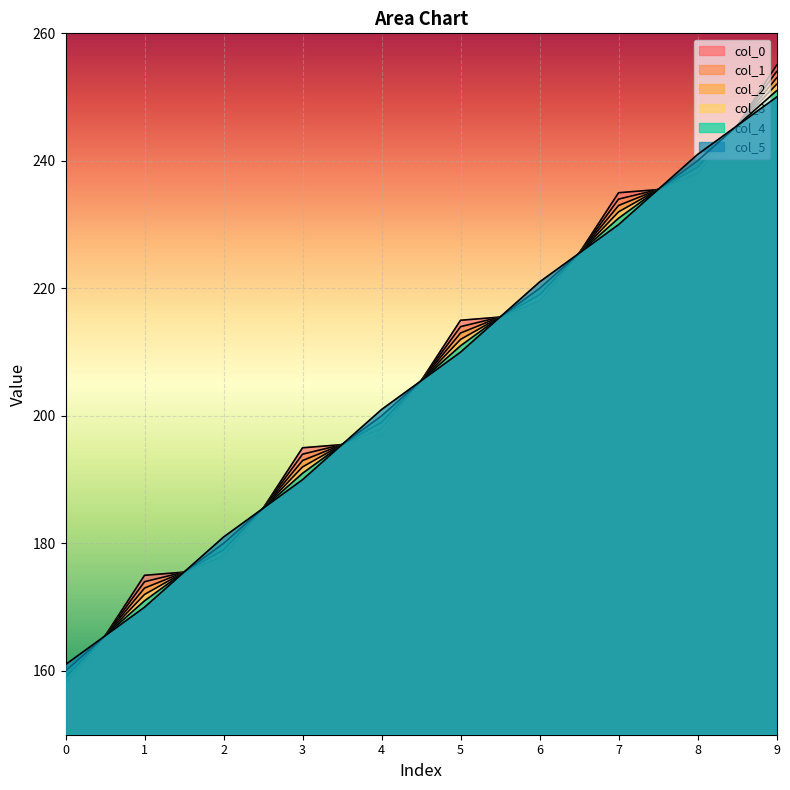

List the labels in order of col_3 value, largest first.

9, 8, 7, 6, 5, 4, 3, 2, 1, 0